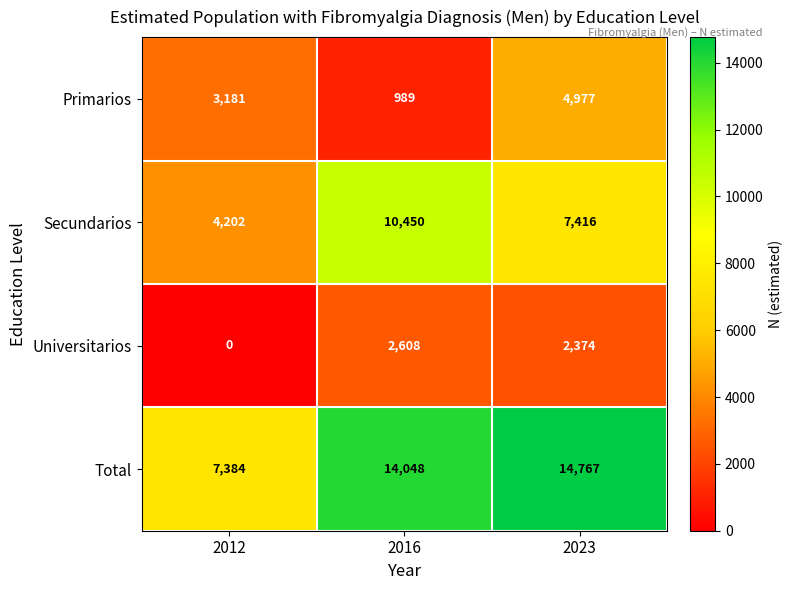

Reading left to right, extract all data points from this chart.

Primarios: 3181	989	4977
Secundarios: 4202	10450	7416
Universitarios: 0	2608	2374
Total: 7384	14048	14767